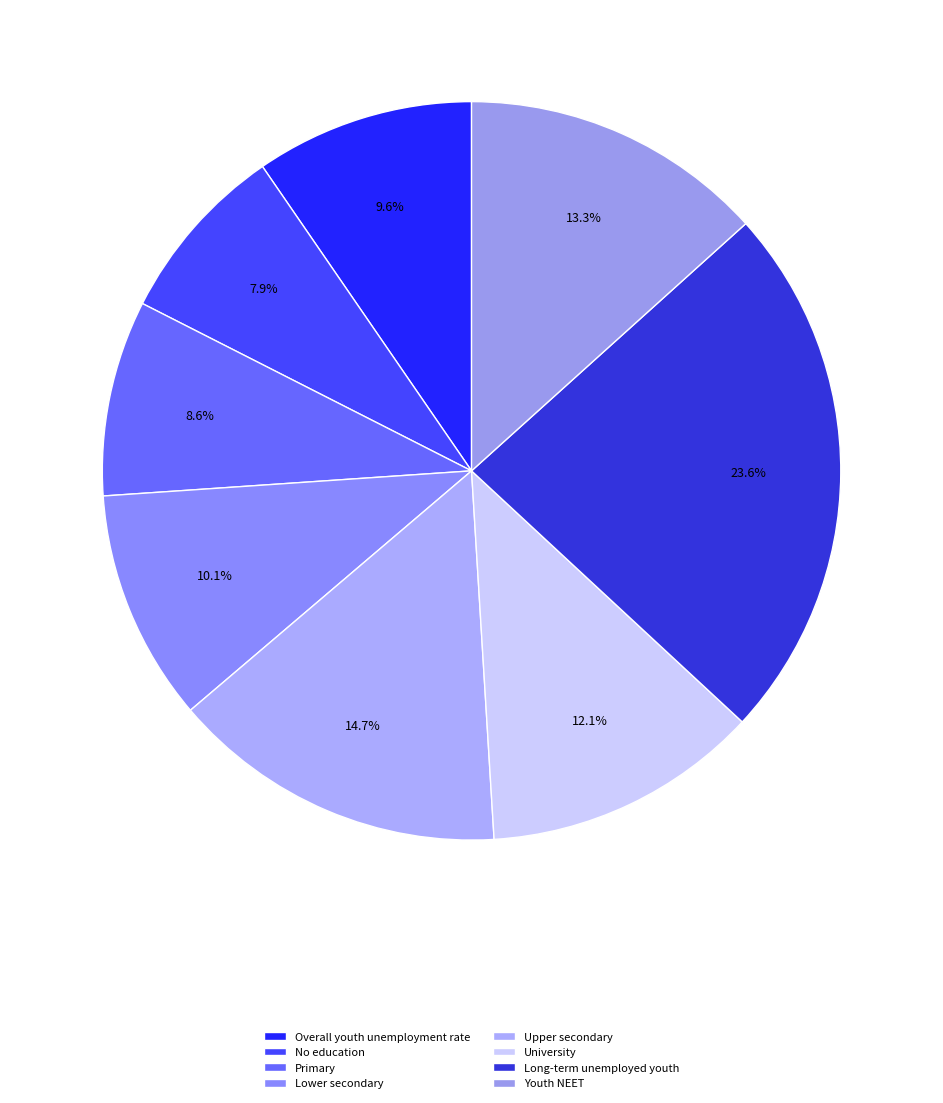

Is there a majority slice in this chart?

No